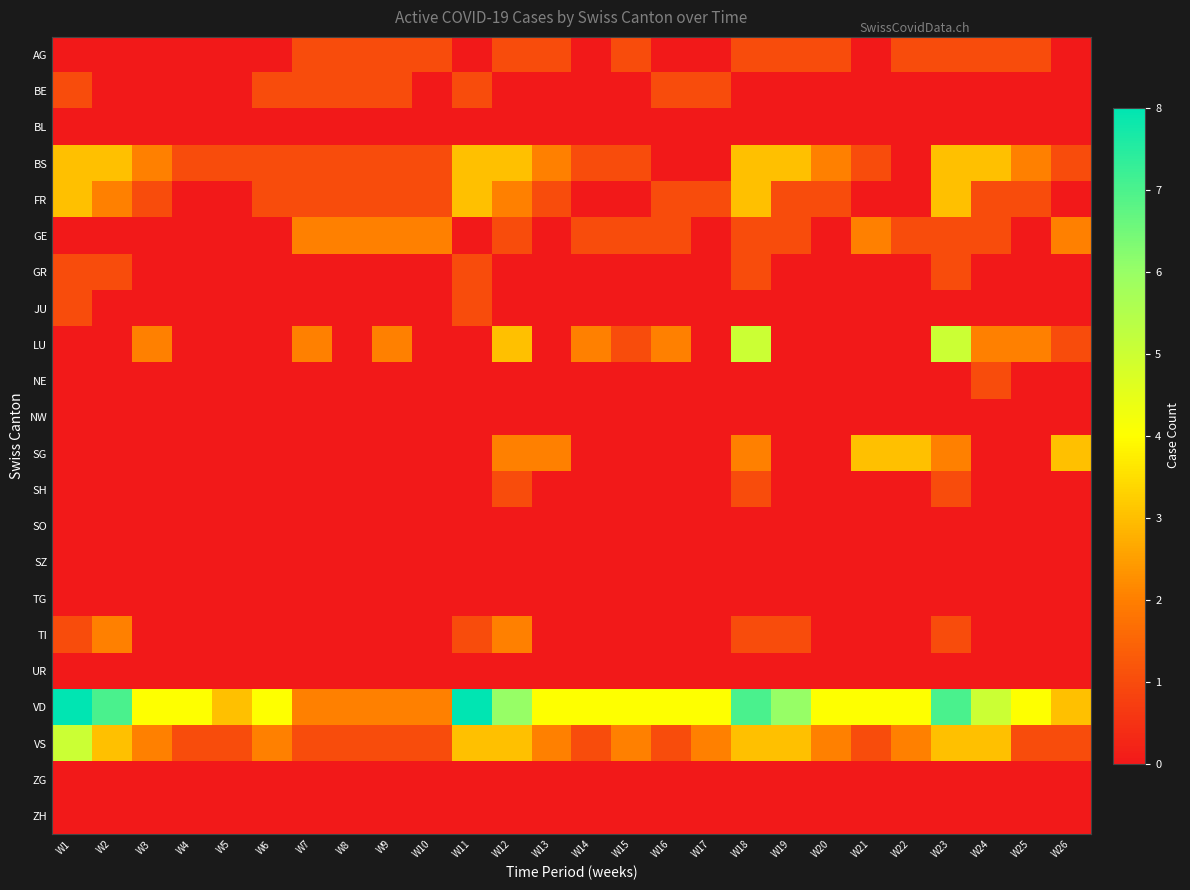

What is the greatest value displayed?

8